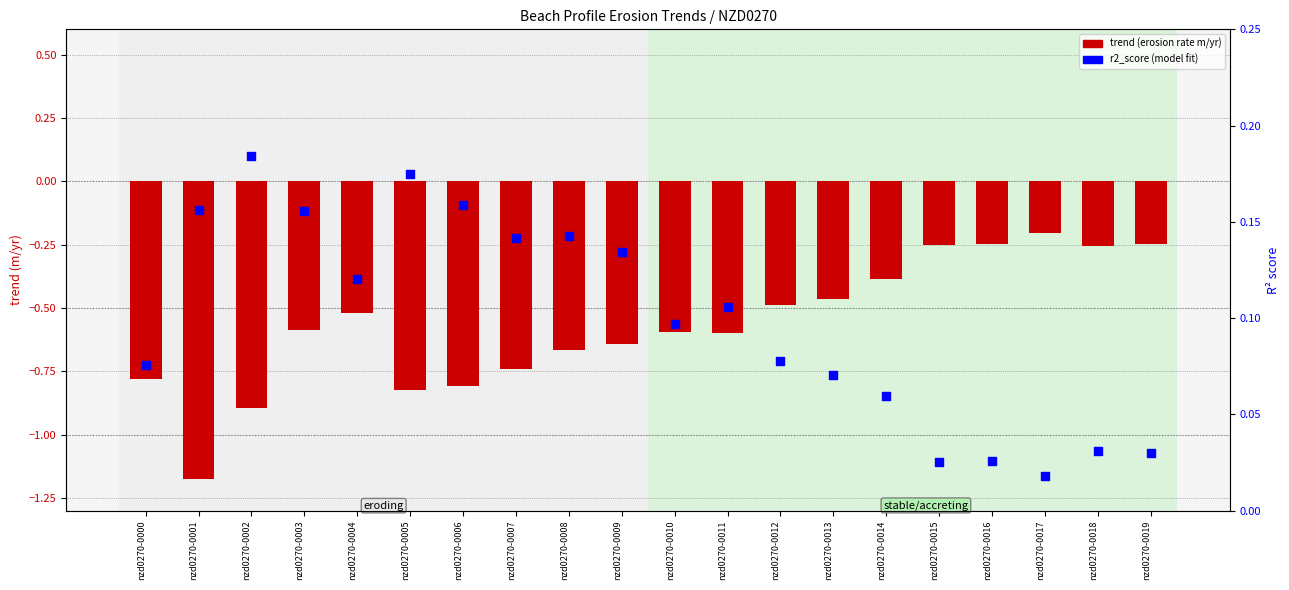

Which series contains the lowest Y value?

trend (erosion rate)